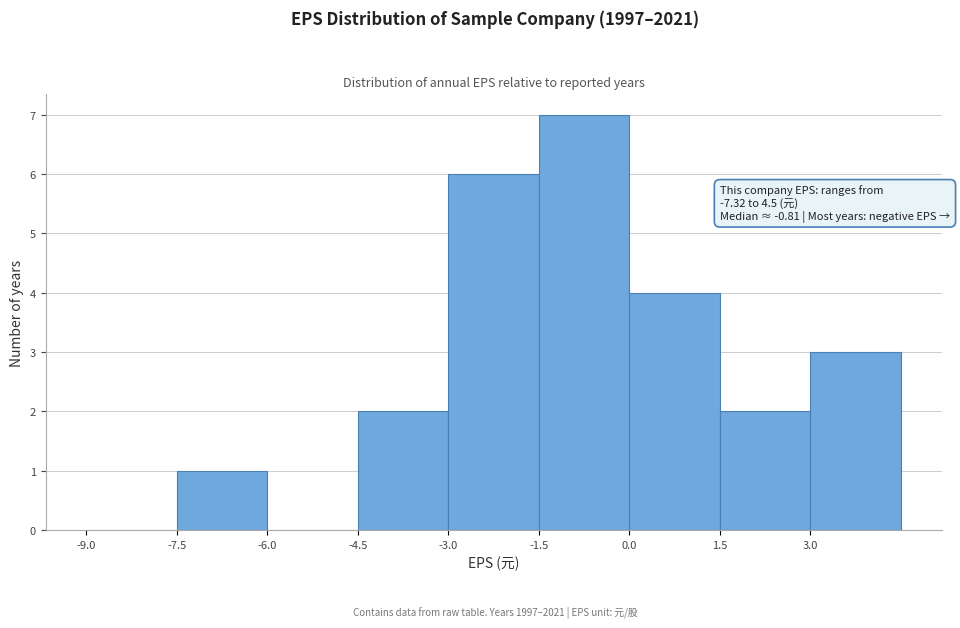

Over which range of the x-axis is the bar tallest?

-1.5 to 0.0